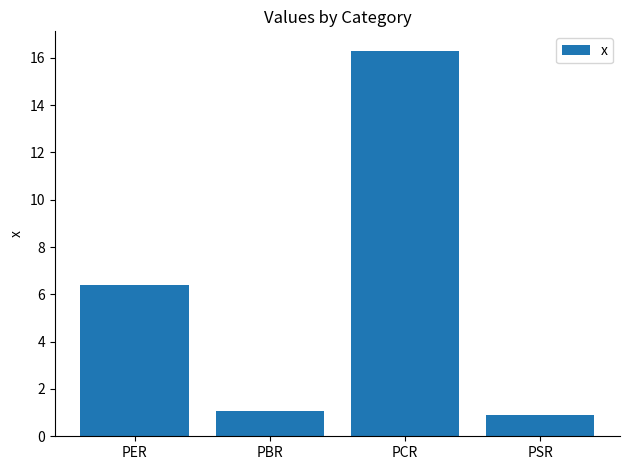

Between PER and PSR, which is larger?

PER